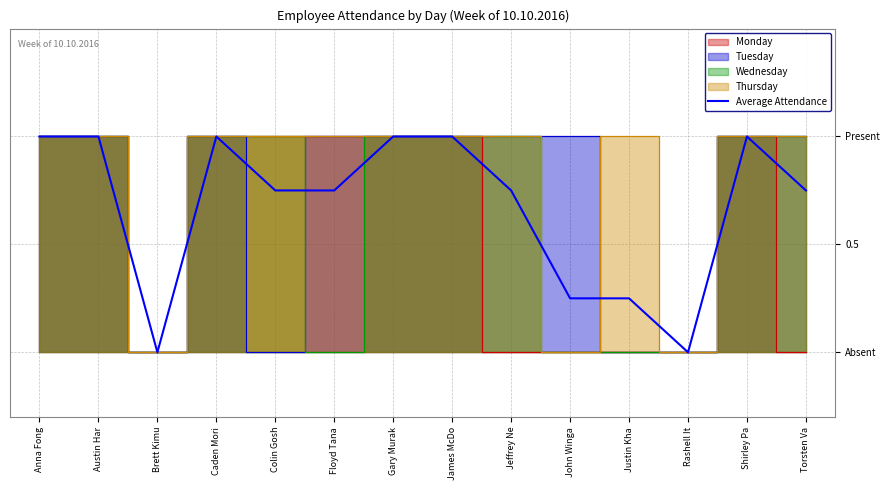

Reading right to left, extract all data points from this chart.

0.8	1.0	0.0	0.2	0.2	0.8	1.0	1.0	0.8	0.8	1.0	0.0	1.0	1.0